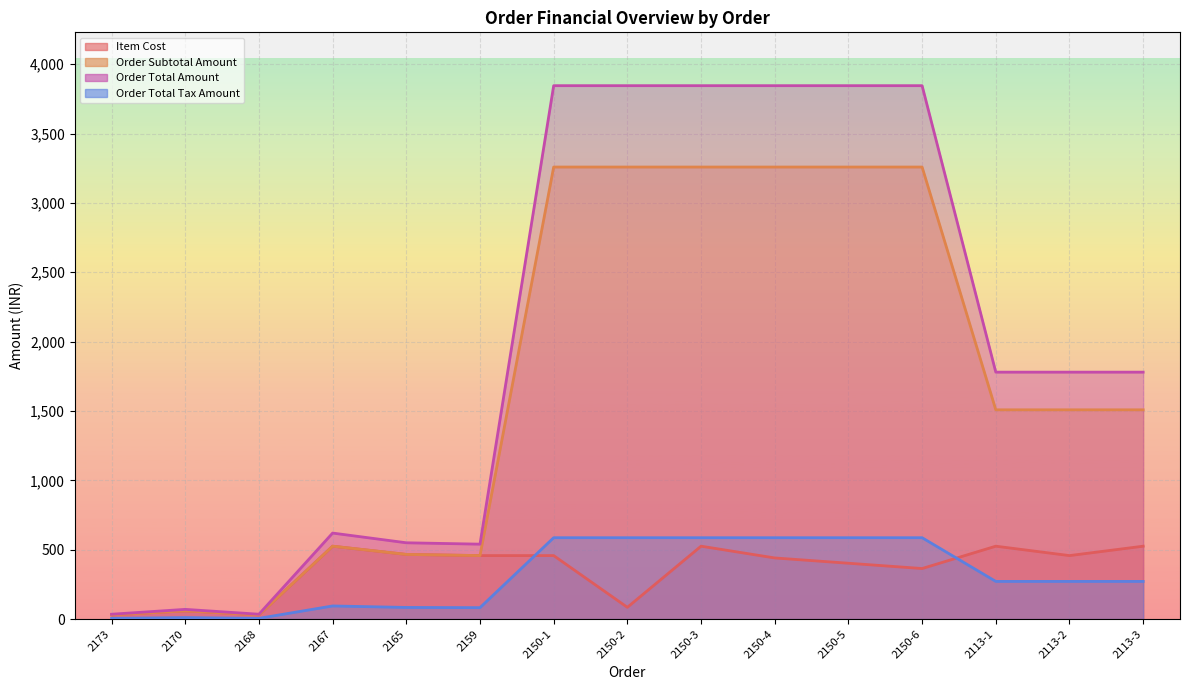

Which category has the lowest value in the Order Subtotal Amount series?

2173